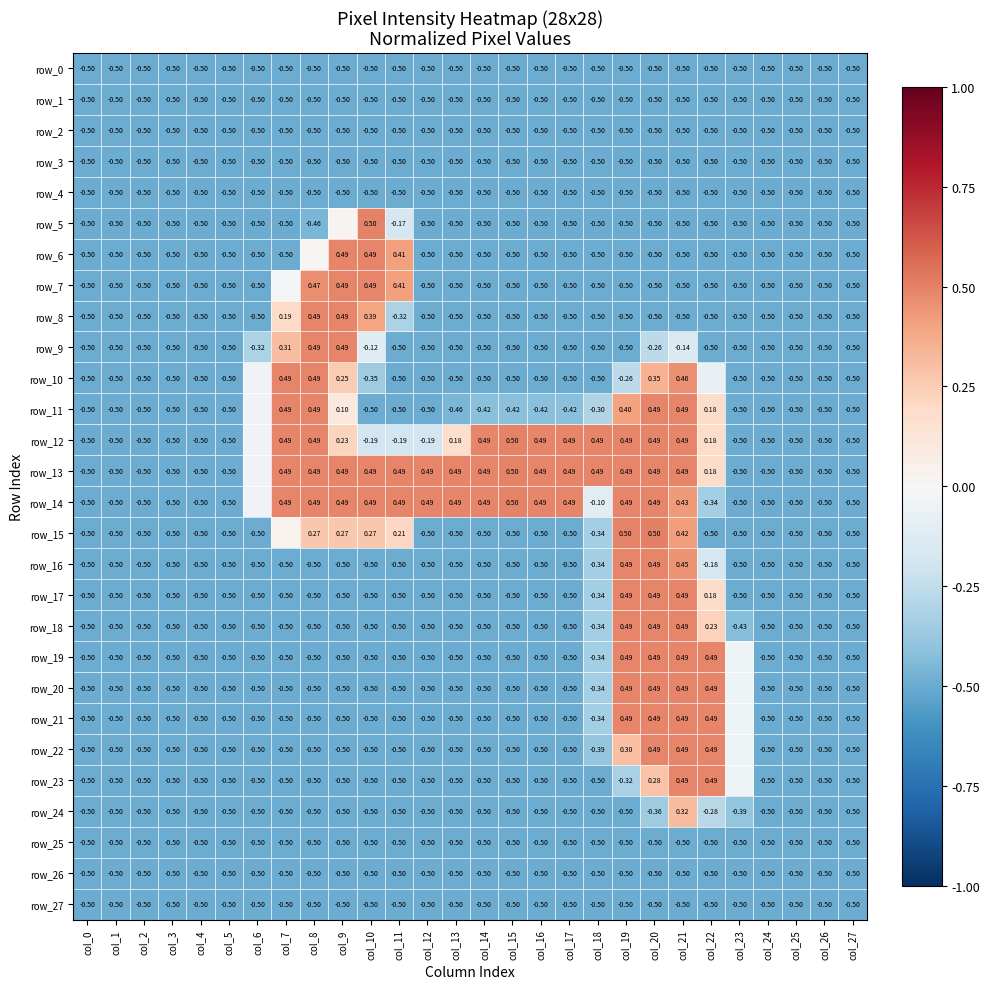

Which series changed the most between col_5 and col_19?

row_15